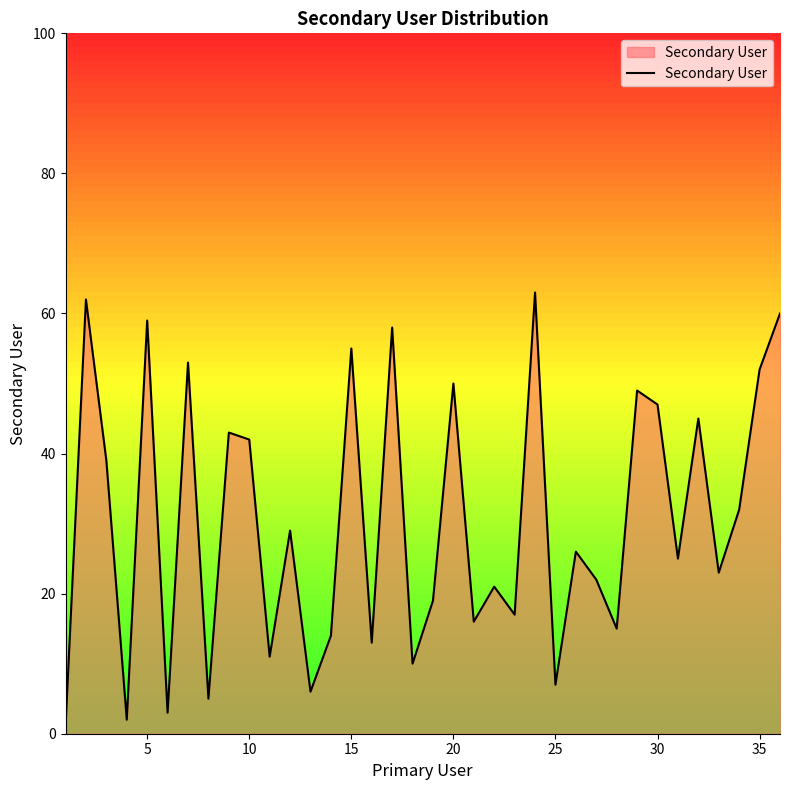

What is the maximum value shown in the chart?

63